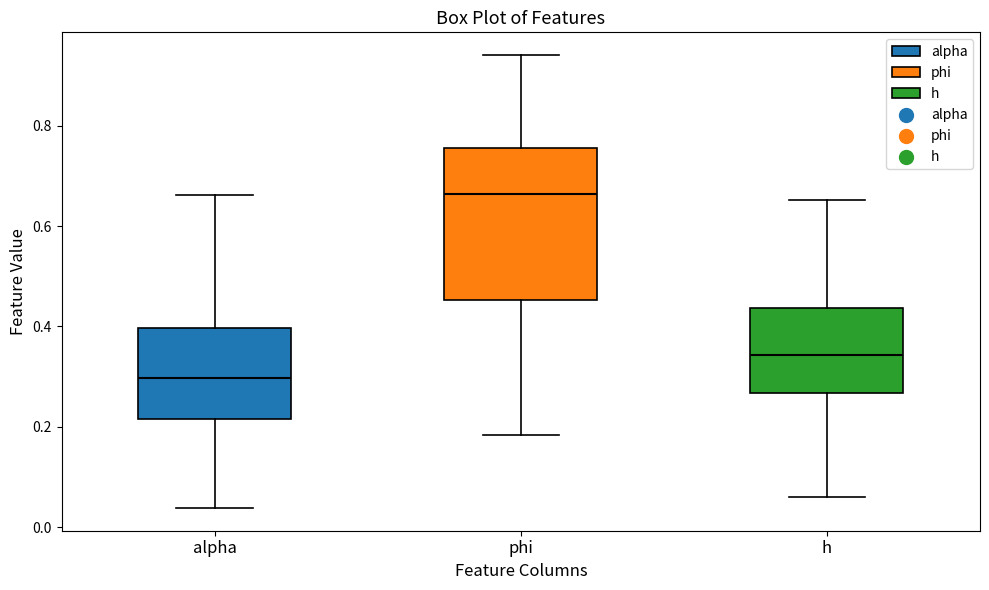

Which box's median line is the highest?

phi